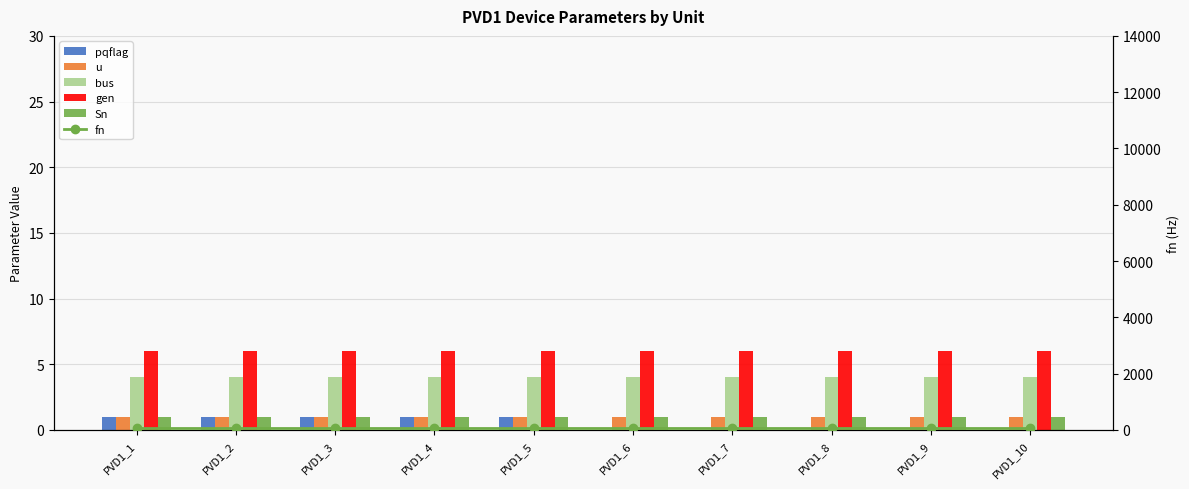

Which series has the largest total across all categories?

fn